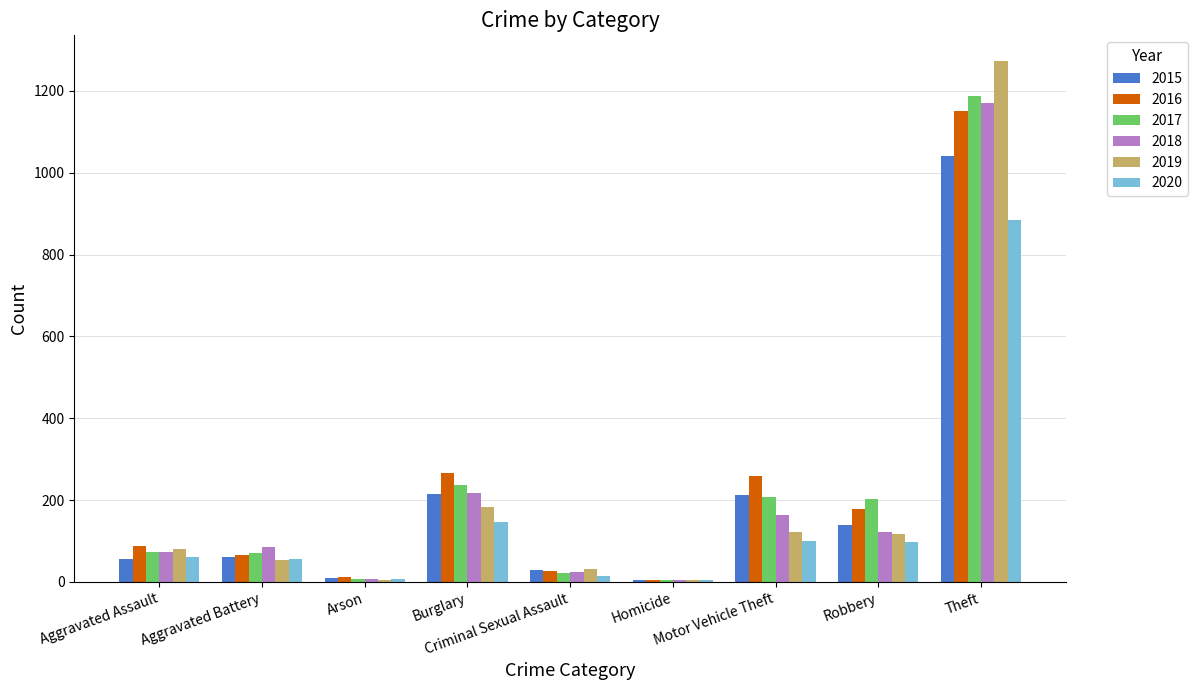

What is the maximum value shown in the chart?

1272